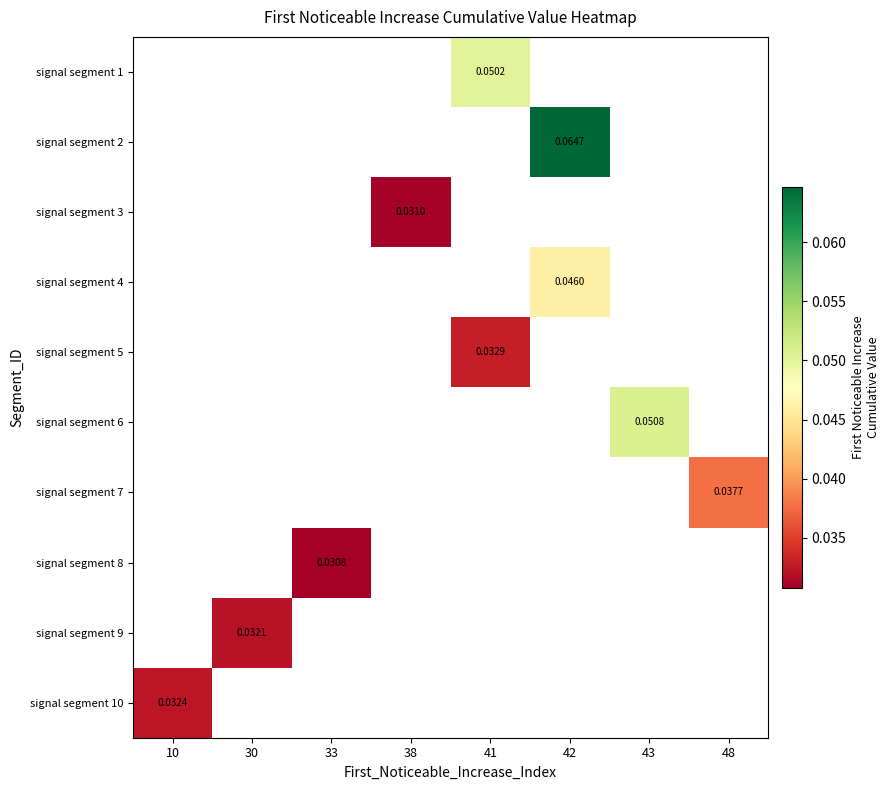

Is the value of signal segment 6 at 41 greater than the value of signal segment 10 at 10?

No